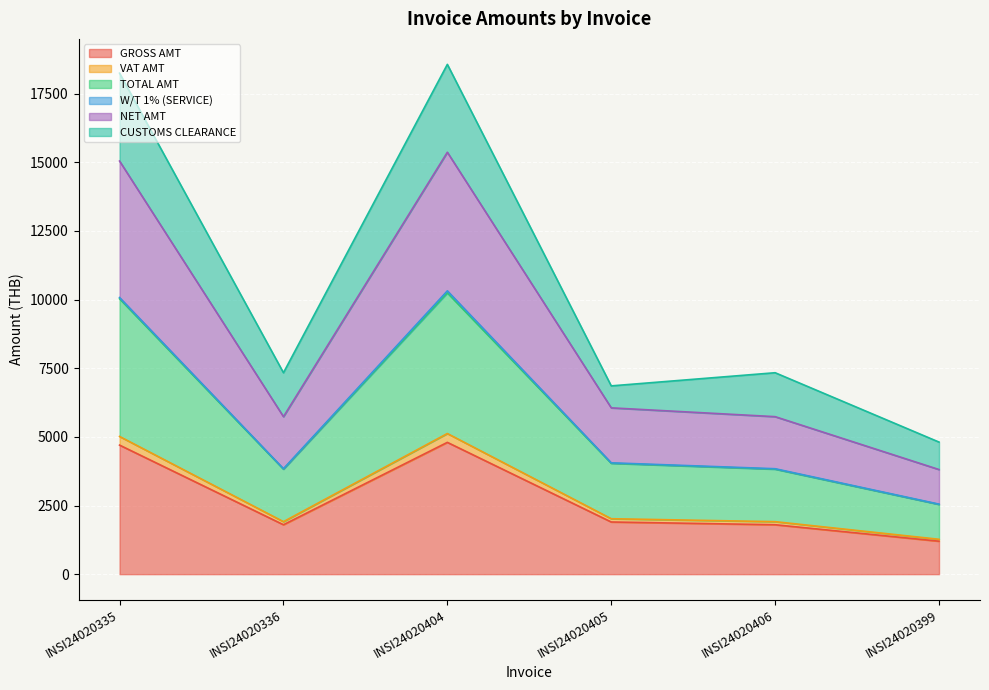

True or false: GROSS AMT and NET AMT cross at least once.

False